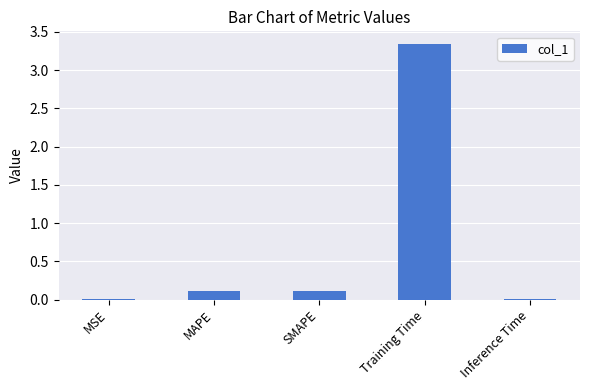

Which has a higher value, SMAPE or Training Time?

Training Time